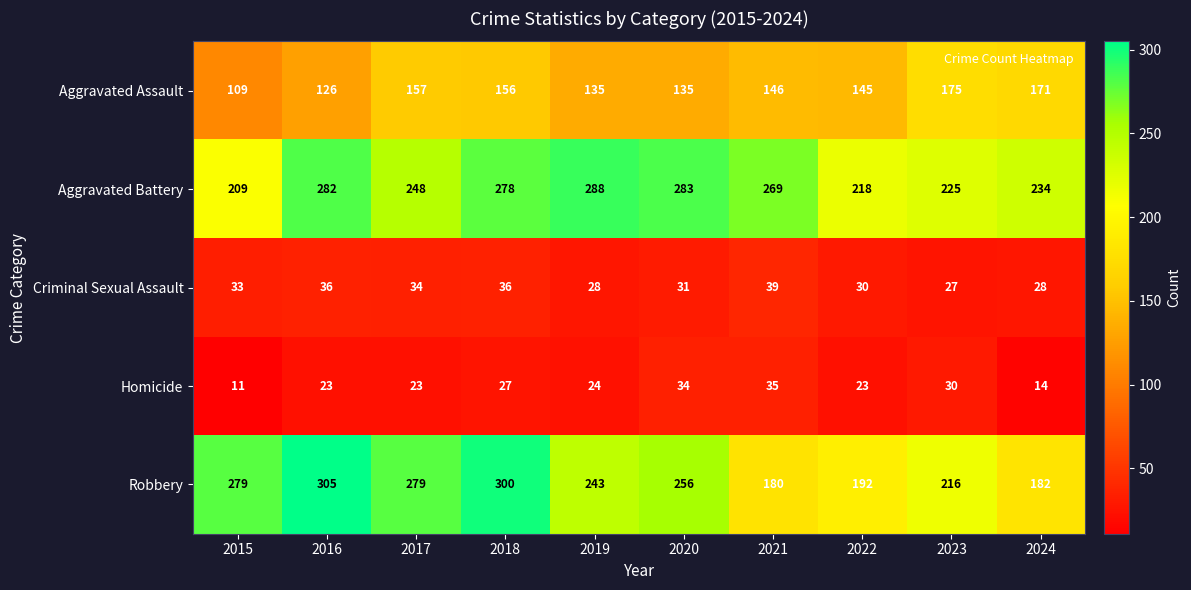

At 2019, list the series in order from smallest to largest.

Homicide, Criminal Sexual Assault, Aggravated Assault, Robbery, Aggravated Battery